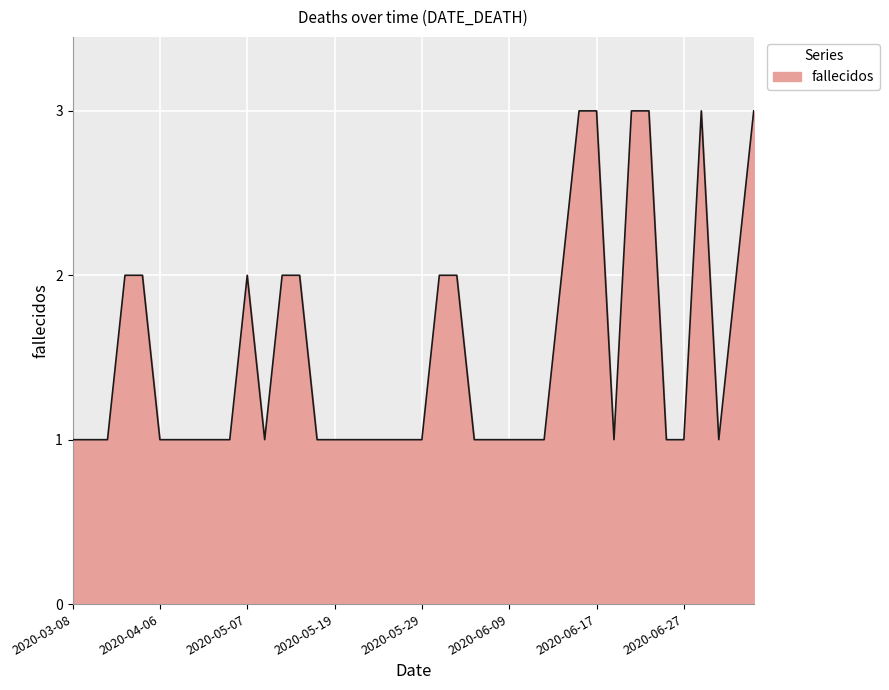

What is the average value?

2